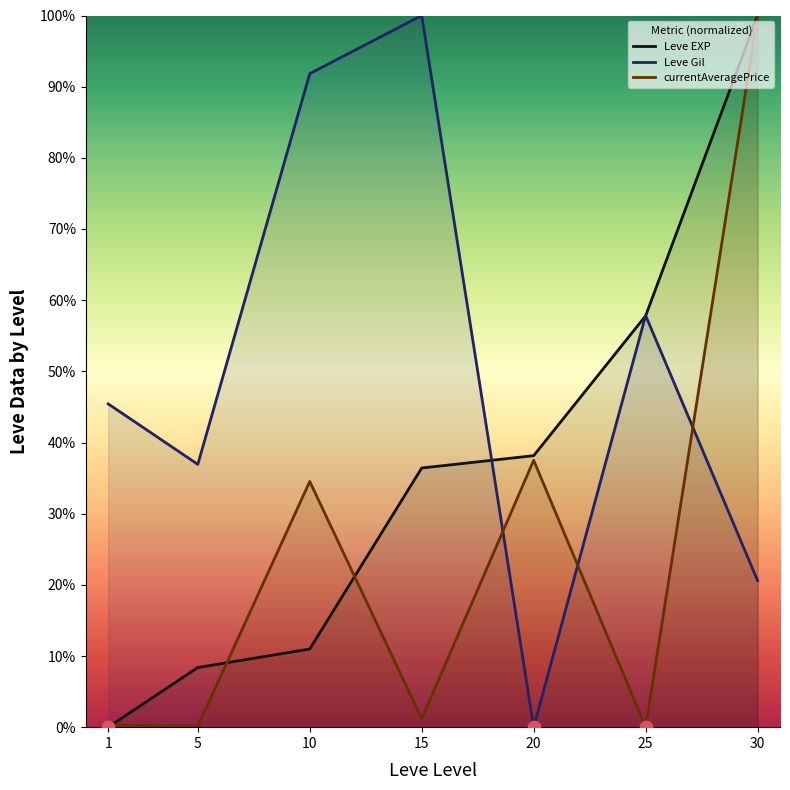

At how many categories does at least one series exceed 95?

2